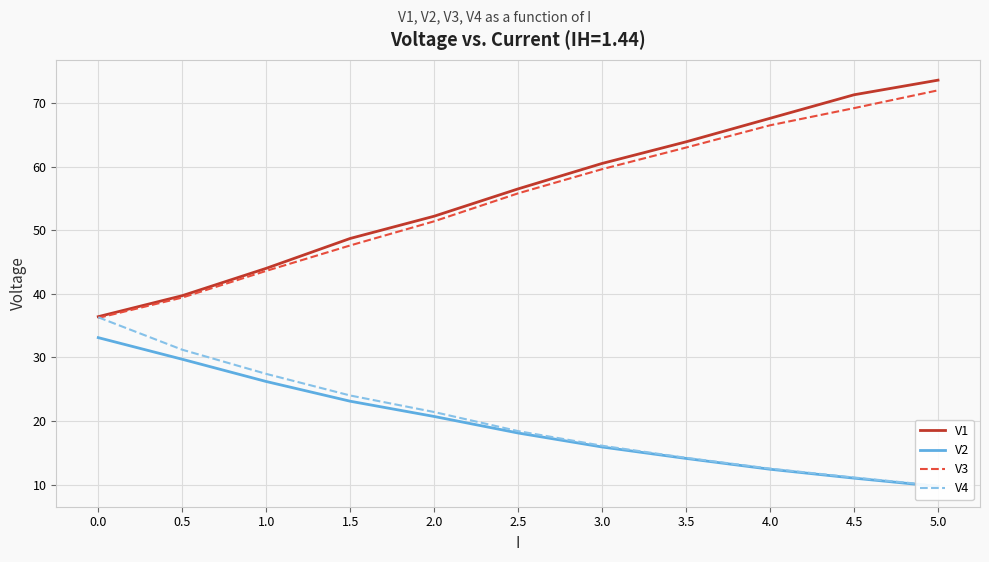

How many values in the V2 series exceed 18?

6